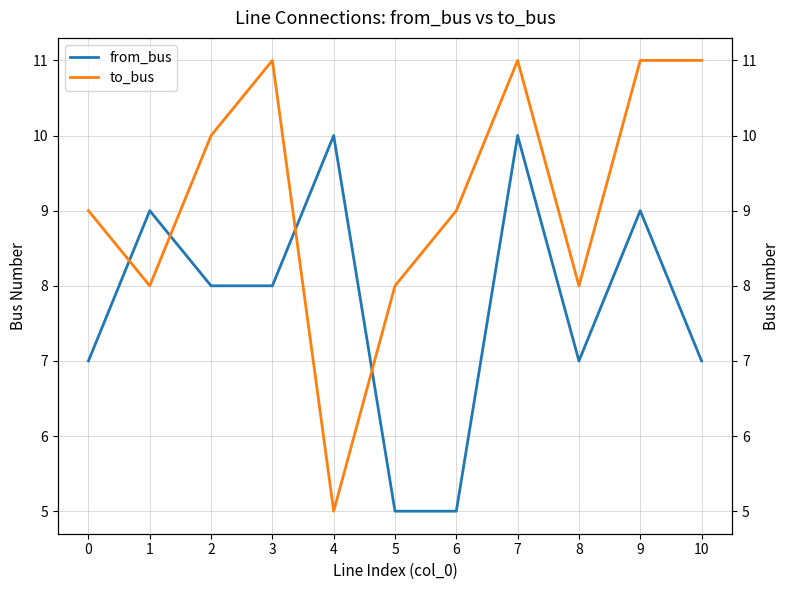

Which category has the lowest value in the from_bus series?

5